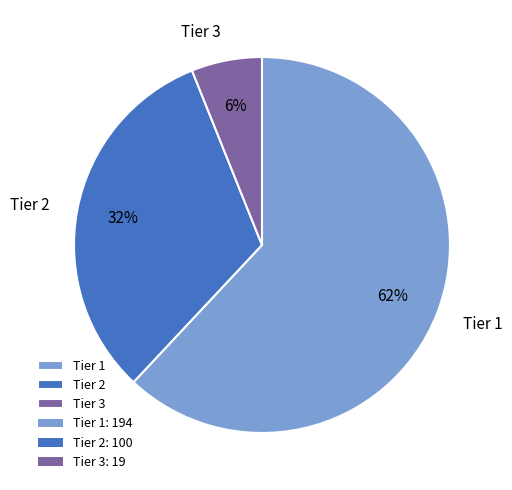

Which category accounts for the majority?

Tier 1